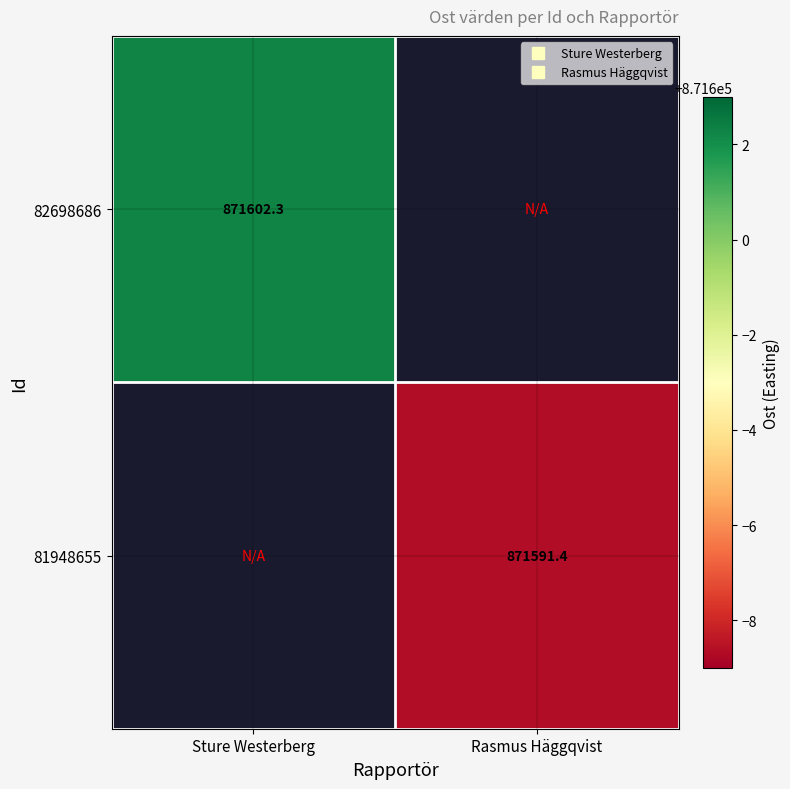

Which series has the largest range (max minus min)?

82698686